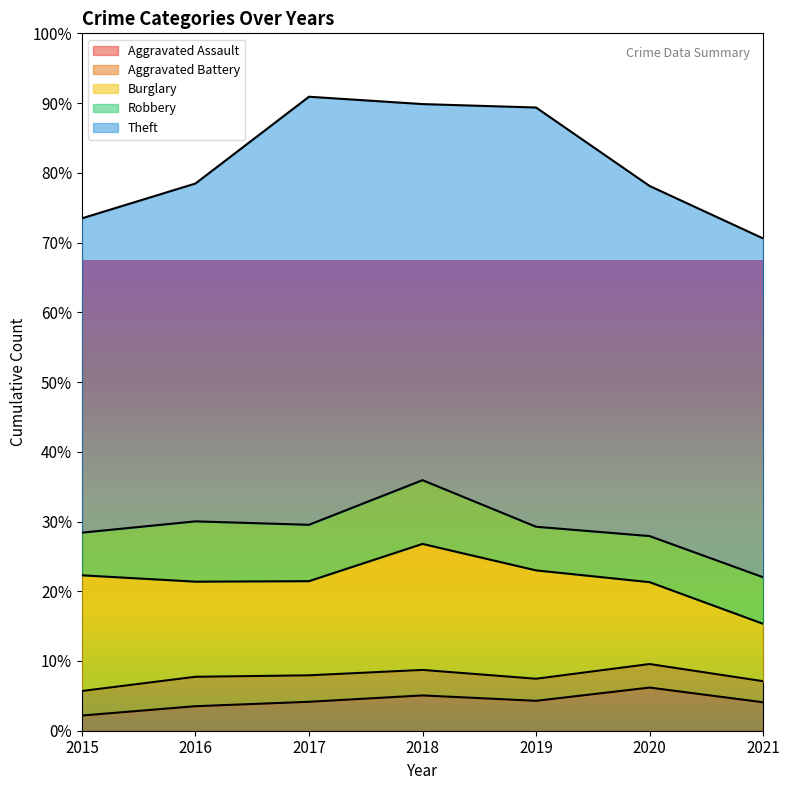

How many categories are shown in the chart?

7